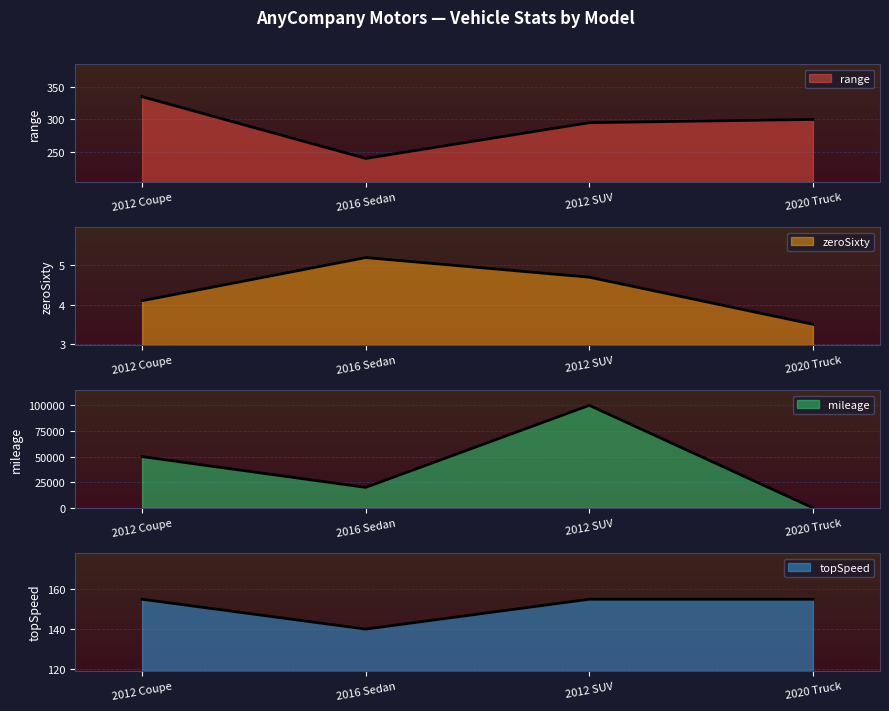

True or false: topSpeed has more than 2 points higher than both neighbors.

False